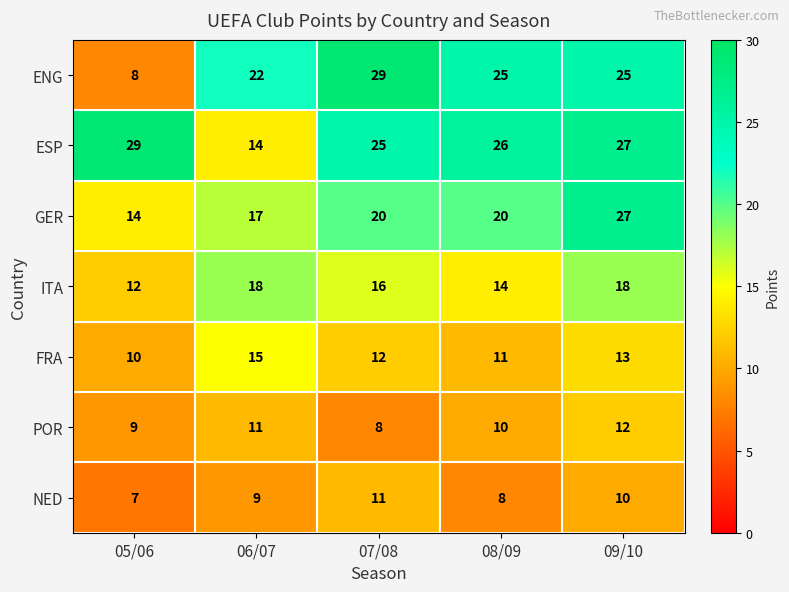

Which series has the widest spread of values?

ENG